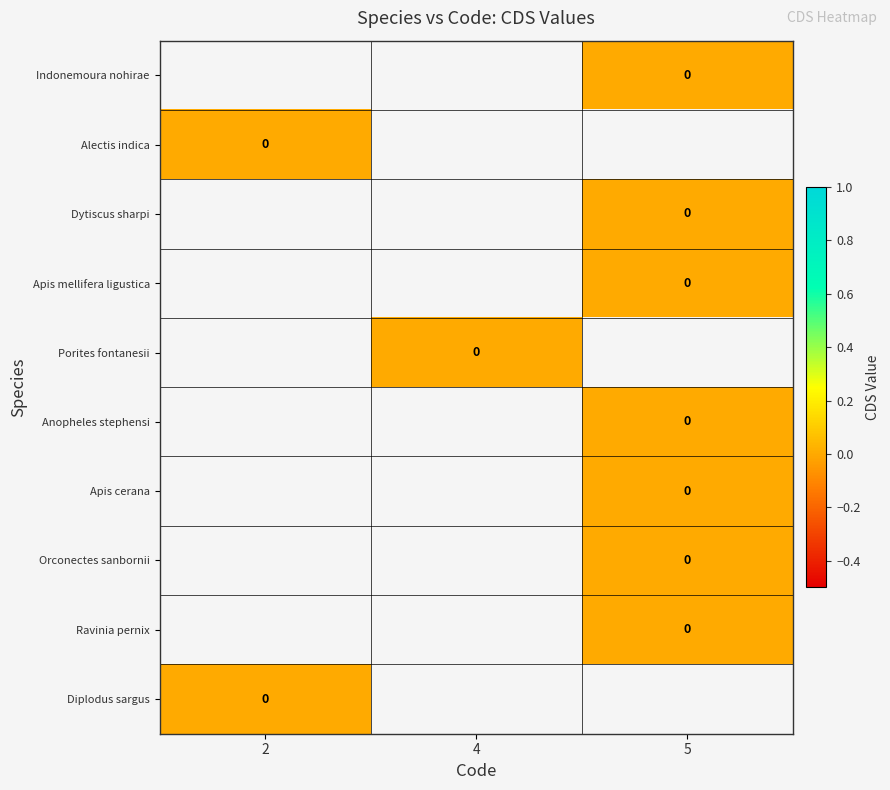

At which label is Diplodus sargus closest to 0?

2